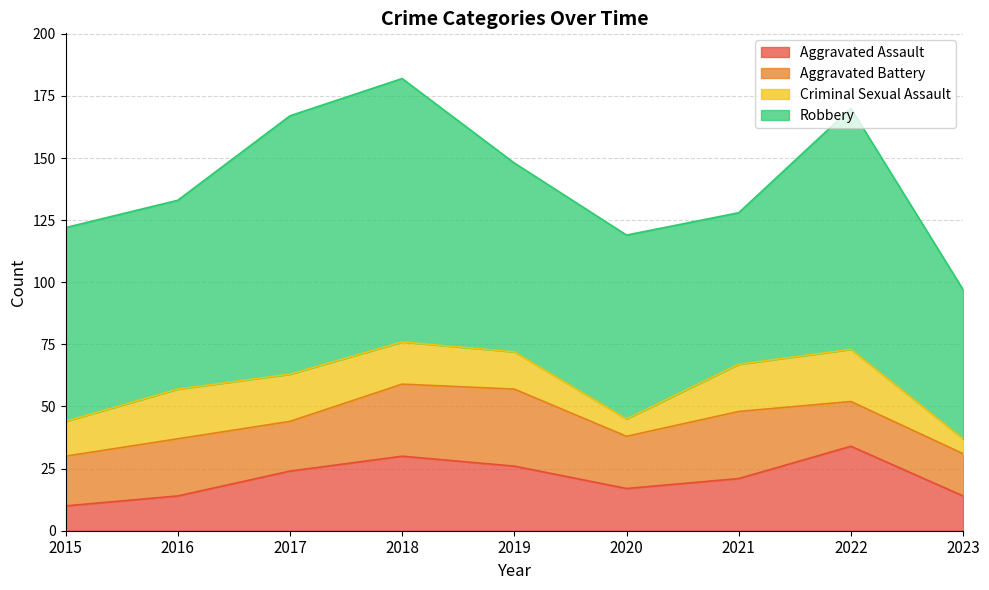

What is the total value across all series at 2018?

182